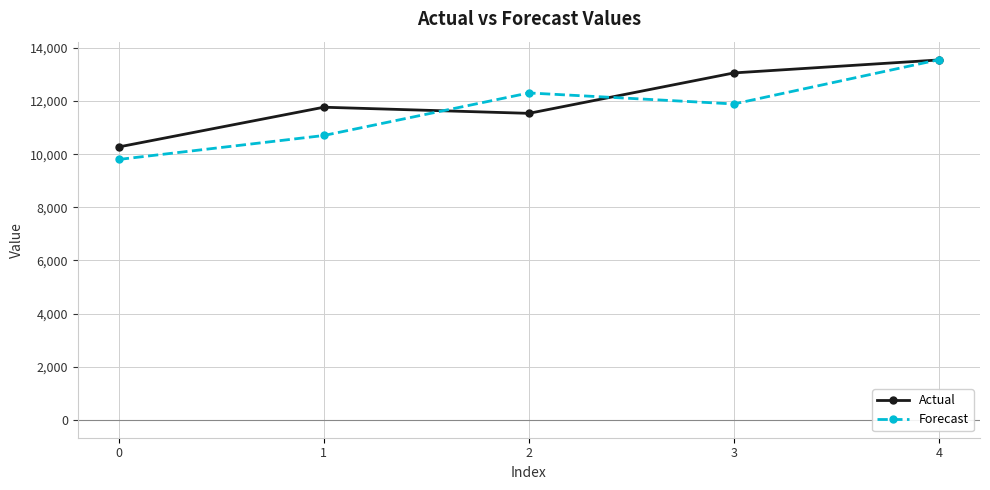

List the labels in order of Forecast value, smallest first.

0, 1, 3, 2, 4